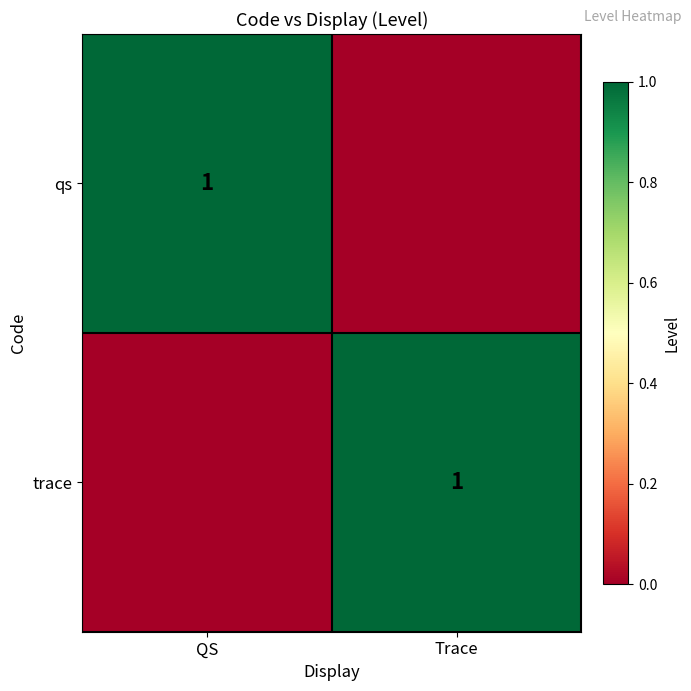

The trace series shows 2 at Trace. True or false?

False